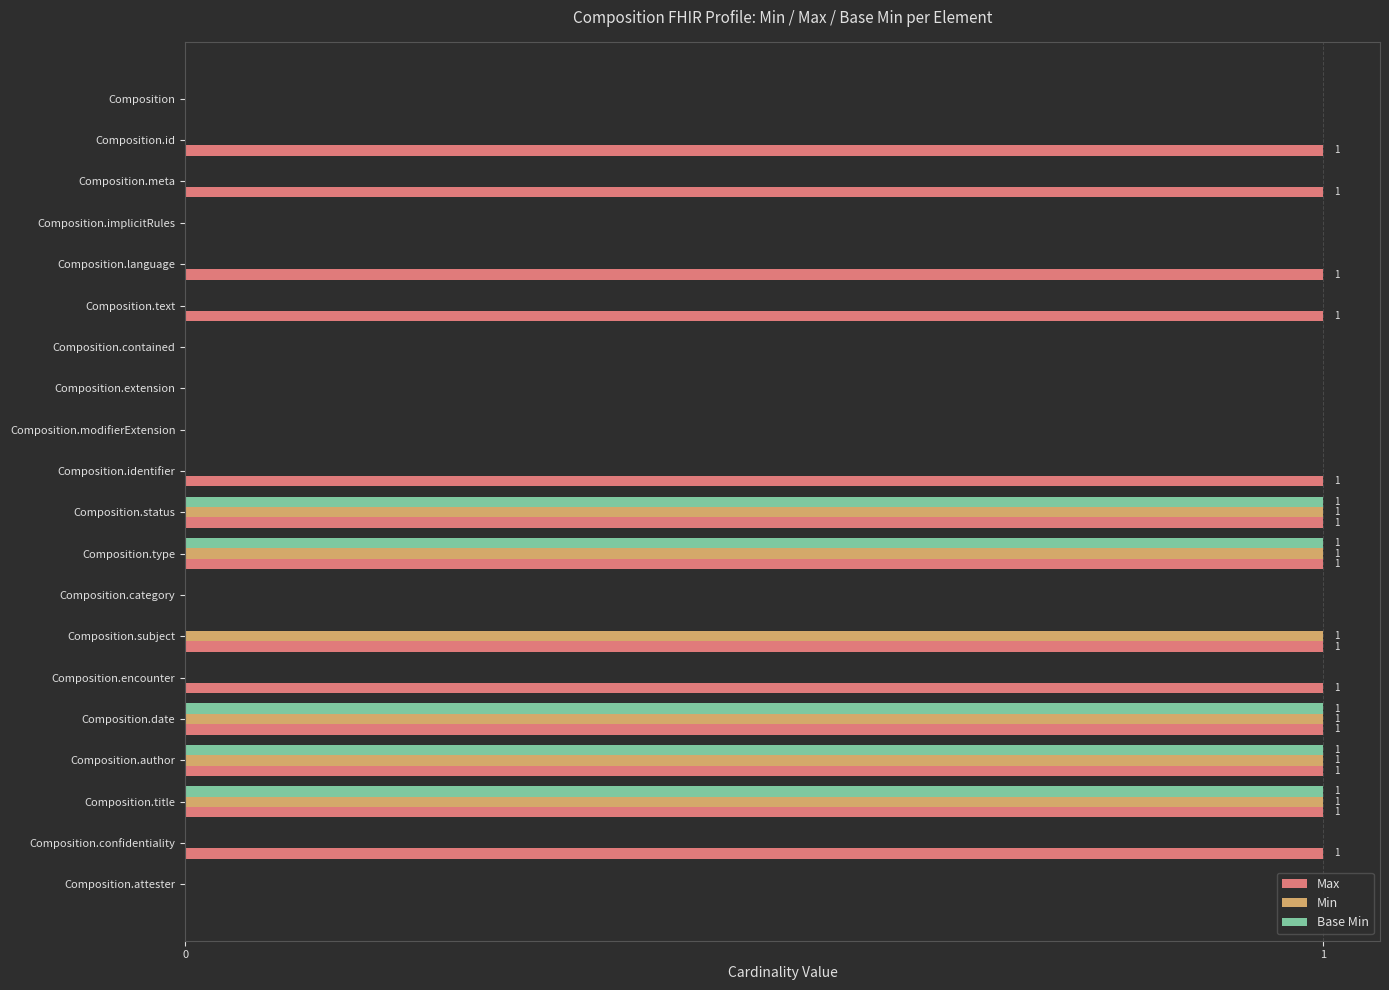

Is it true that Min equals 1 at Composition.date?

True